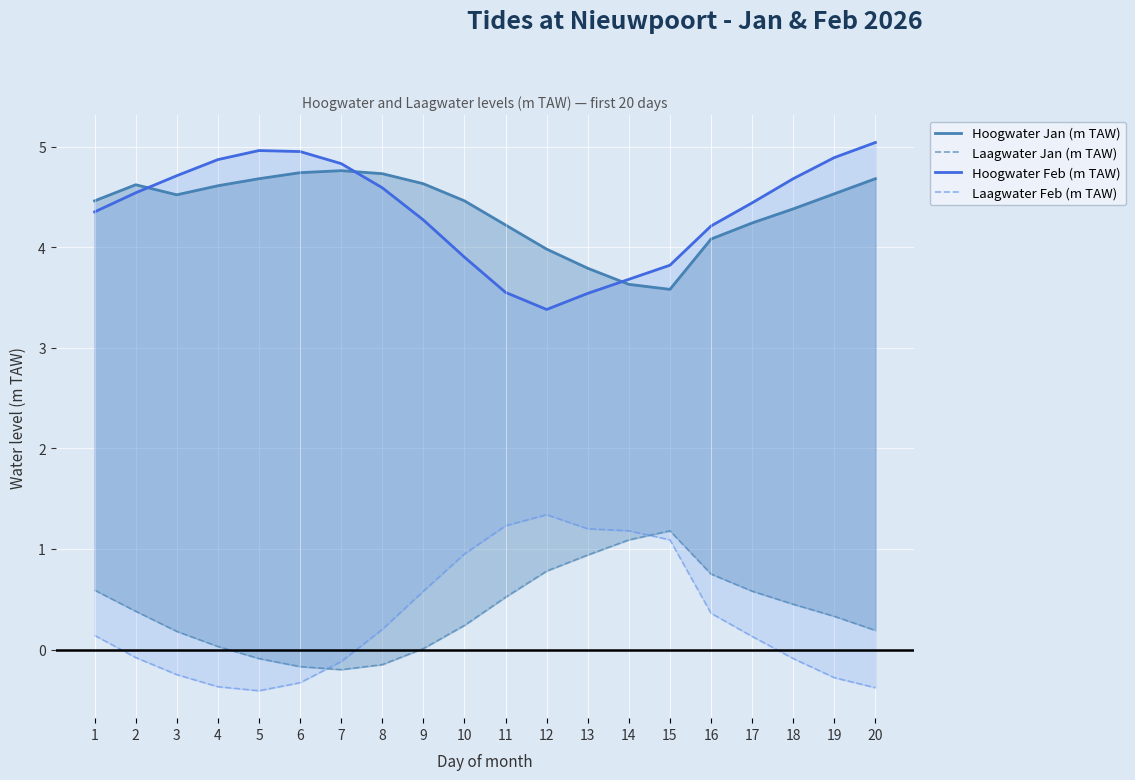

How many lines are shown in the chart?

2